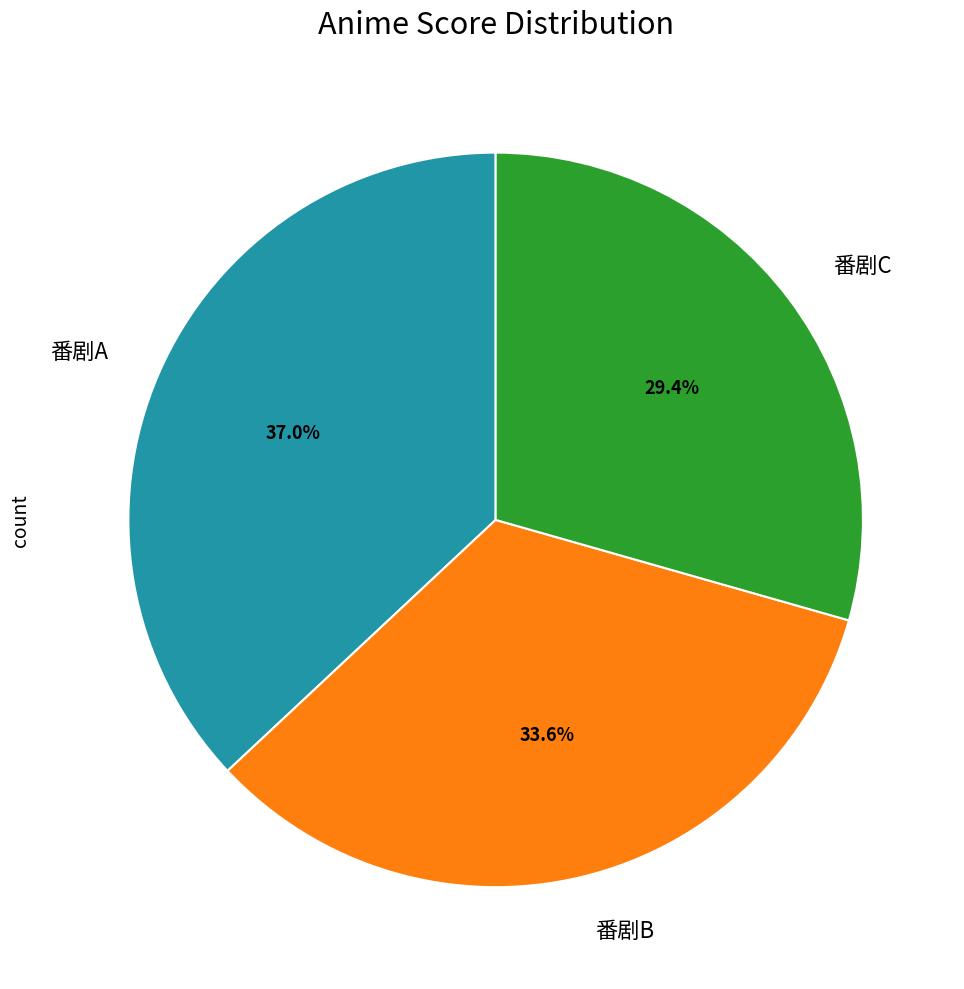

Is 番剧C the majority of the pie?

No